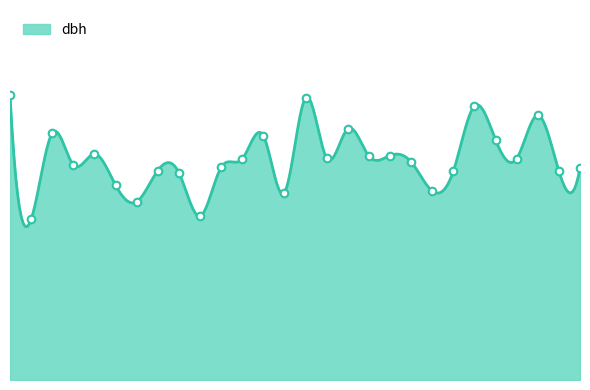

What is the change in value from 40822017 to 40822027?

+1.3